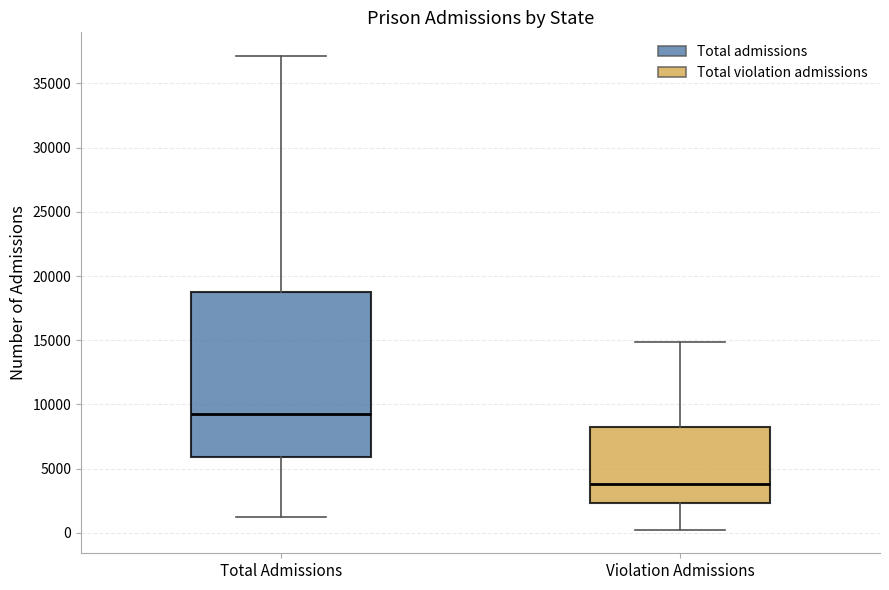

Which box's median line is the lowest?

Violation Admissions